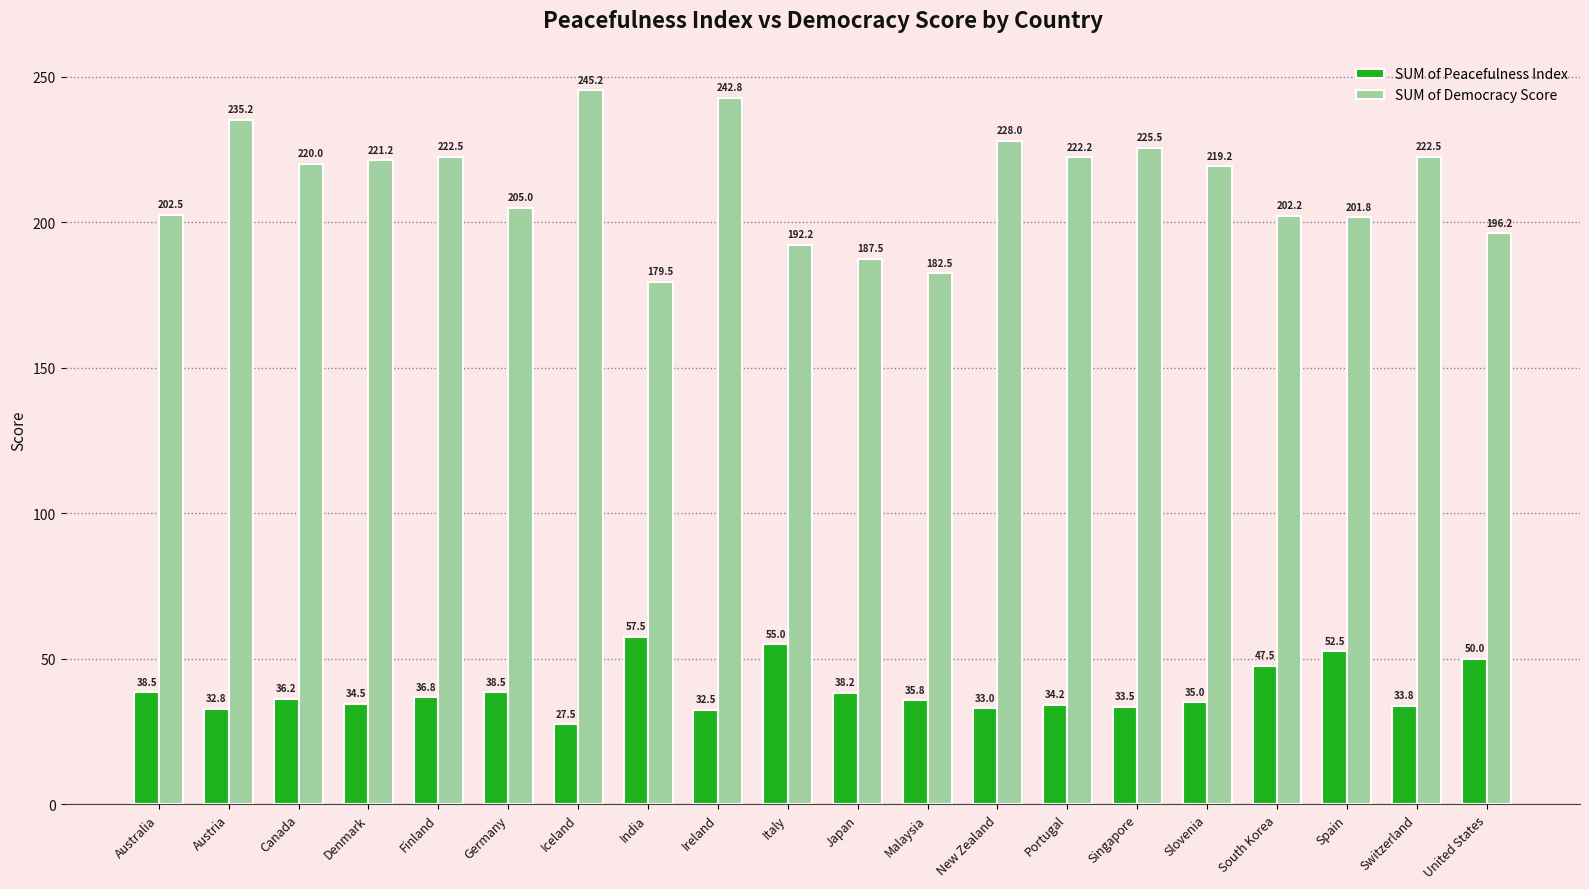

Rank the series at Canada from highest to lowest value.

SUM of Democracy Score, SUM of Peacefulness Index